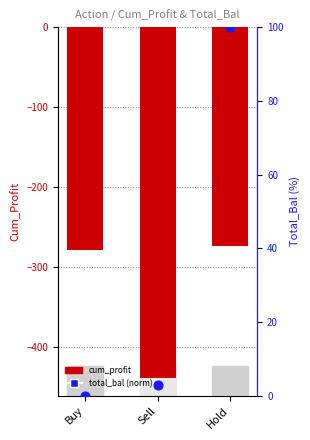

Is the value of total_bal (norm) at Hold greater than the value of cum_profit at Hold?

Yes